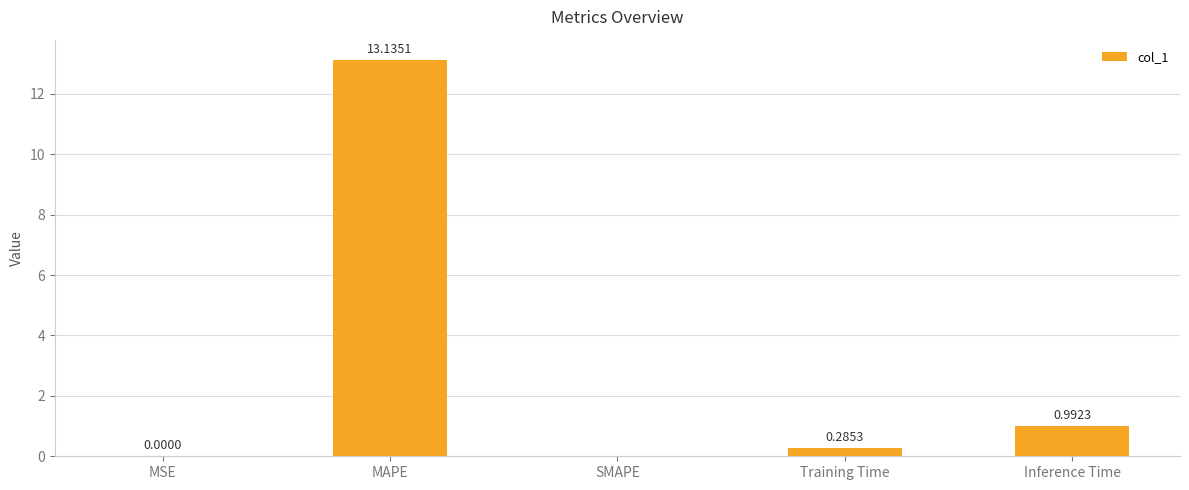

At which label is the value closest to 6?

Inference Time